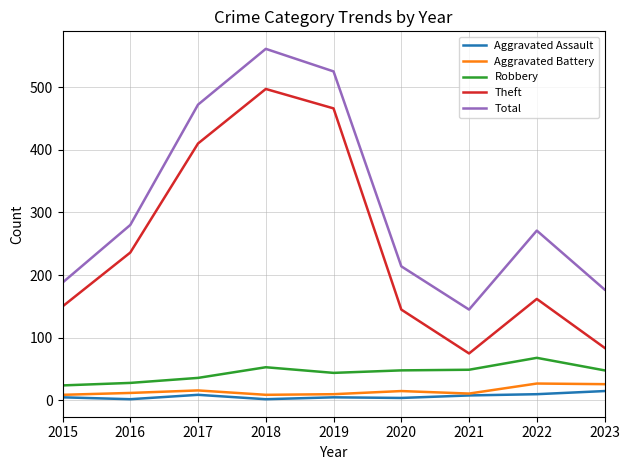

True or false: Theft has more than 1 points higher than both neighbors.

True